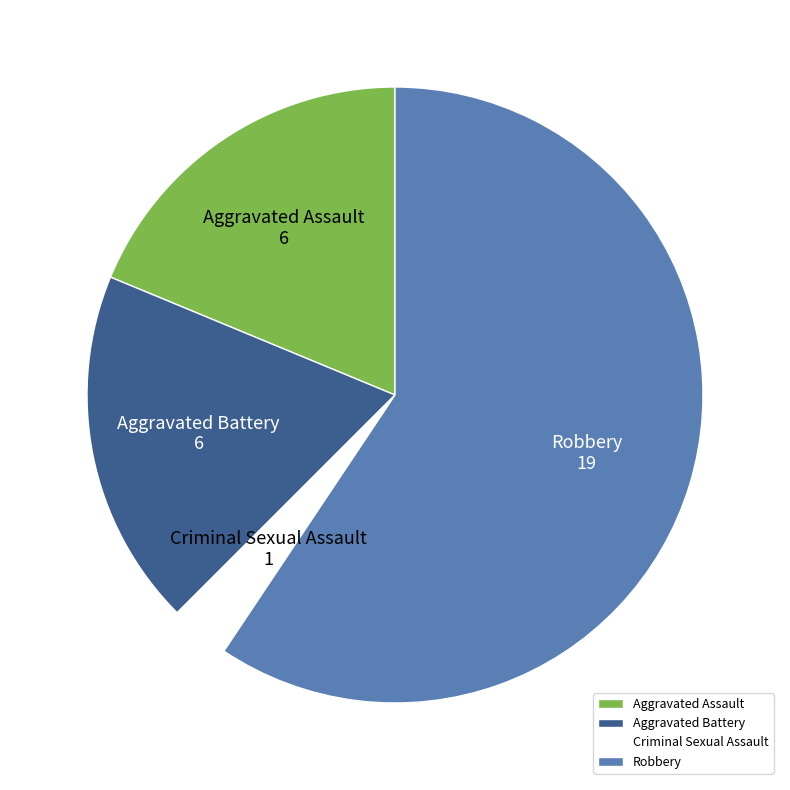

Do Aggravated Battery and Robbery together represent more than half of the pie?

Yes